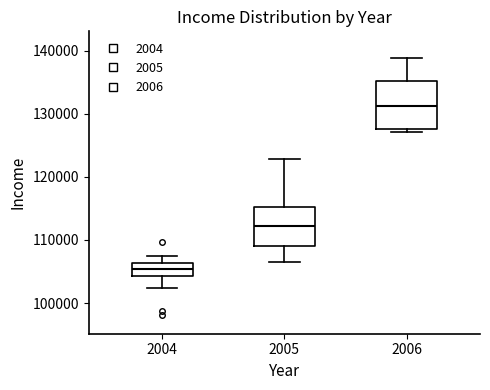

Comparing the boxes themselves (not the whiskers), which one is the tallest?

2006